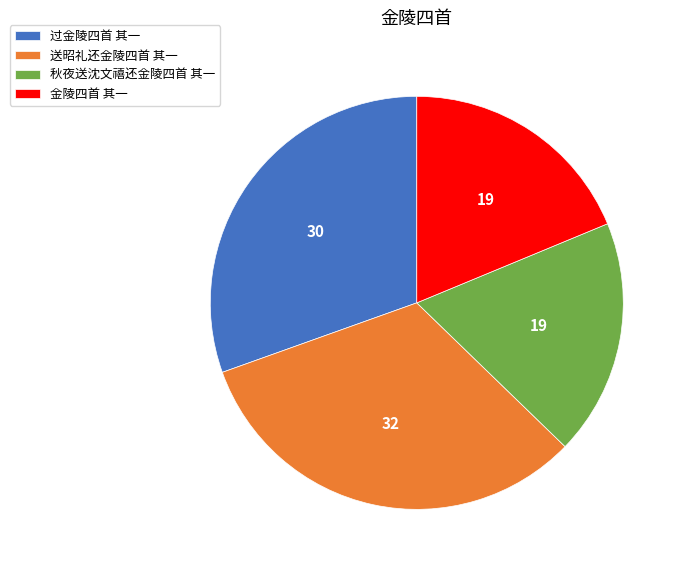

How many slices are in this pie chart?

4